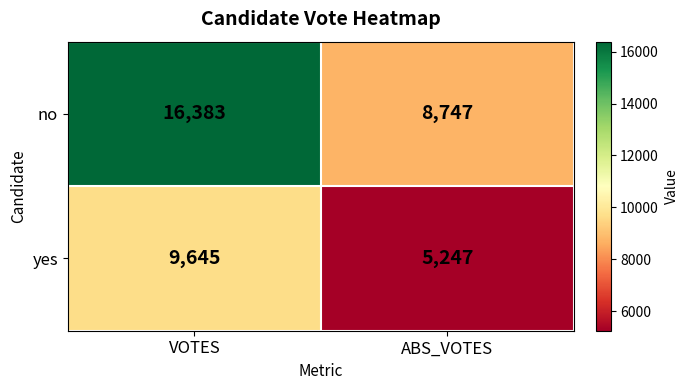

How many data points does each series have?

2